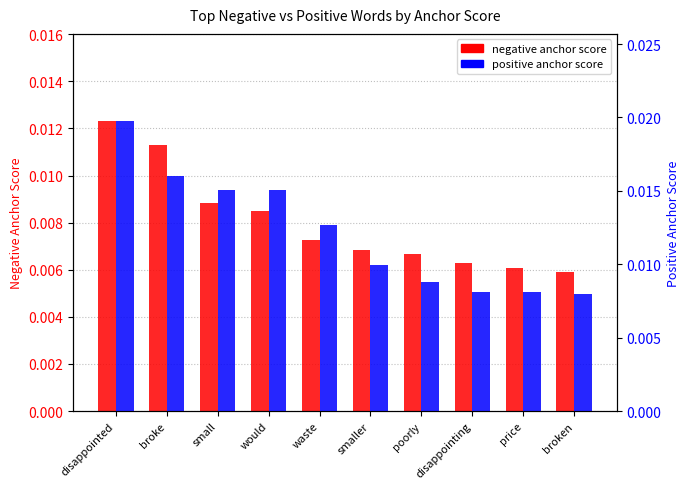

What position from the right is broken?

1